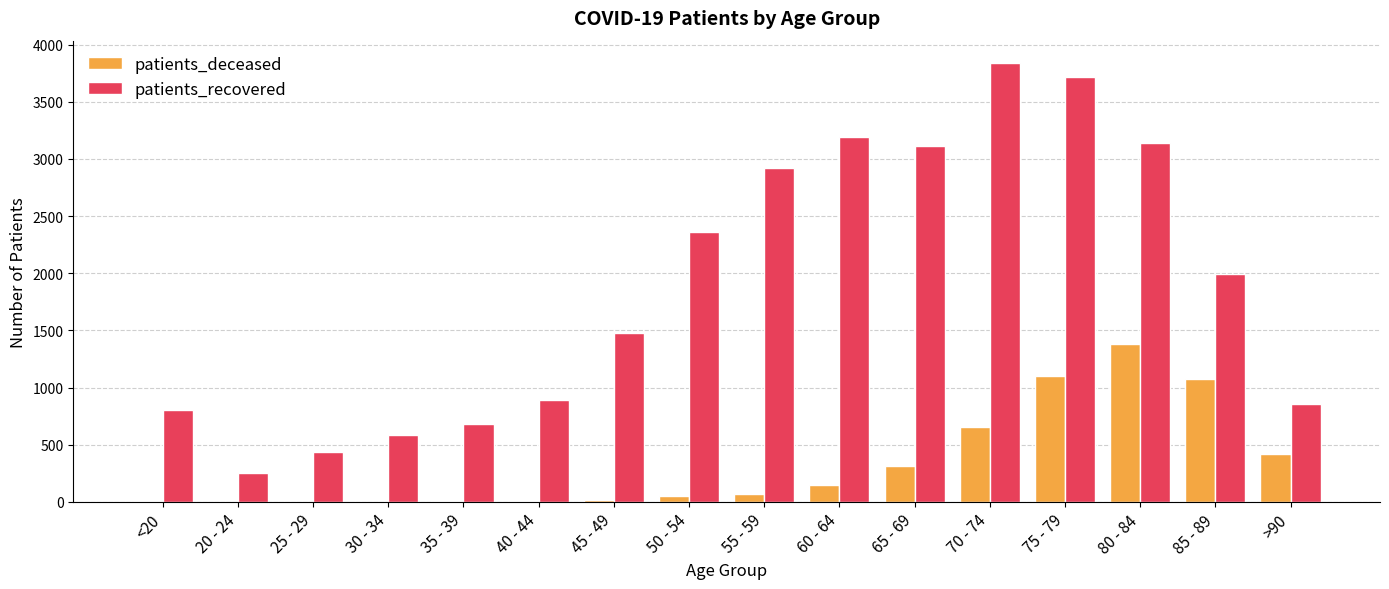

What value does the patients_recovered series have at 65 - 69, to the nearest 100?

3100